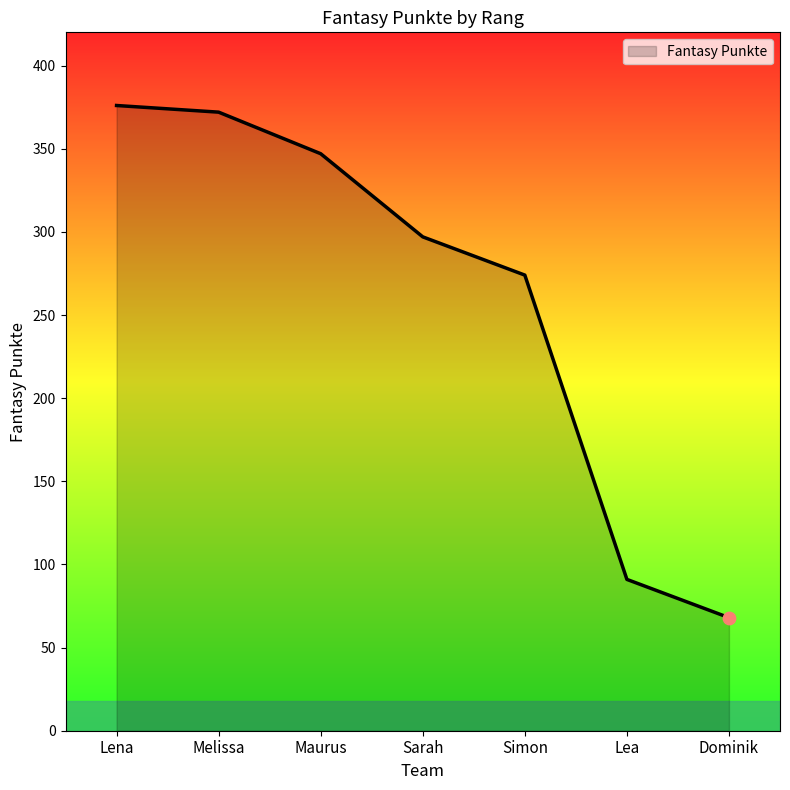

What is the change in value from Melissa to Simon?

-98